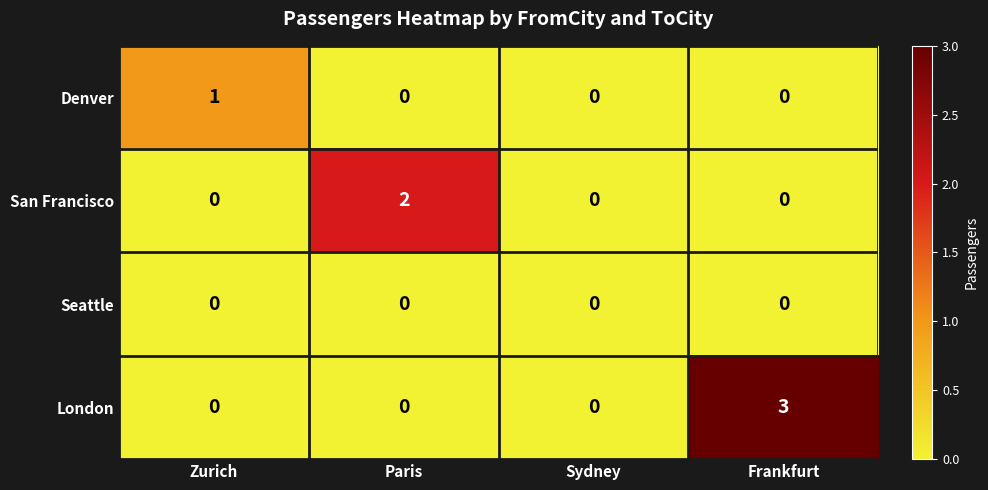

What is the difference between the maximum and minimum values in the London series?

3